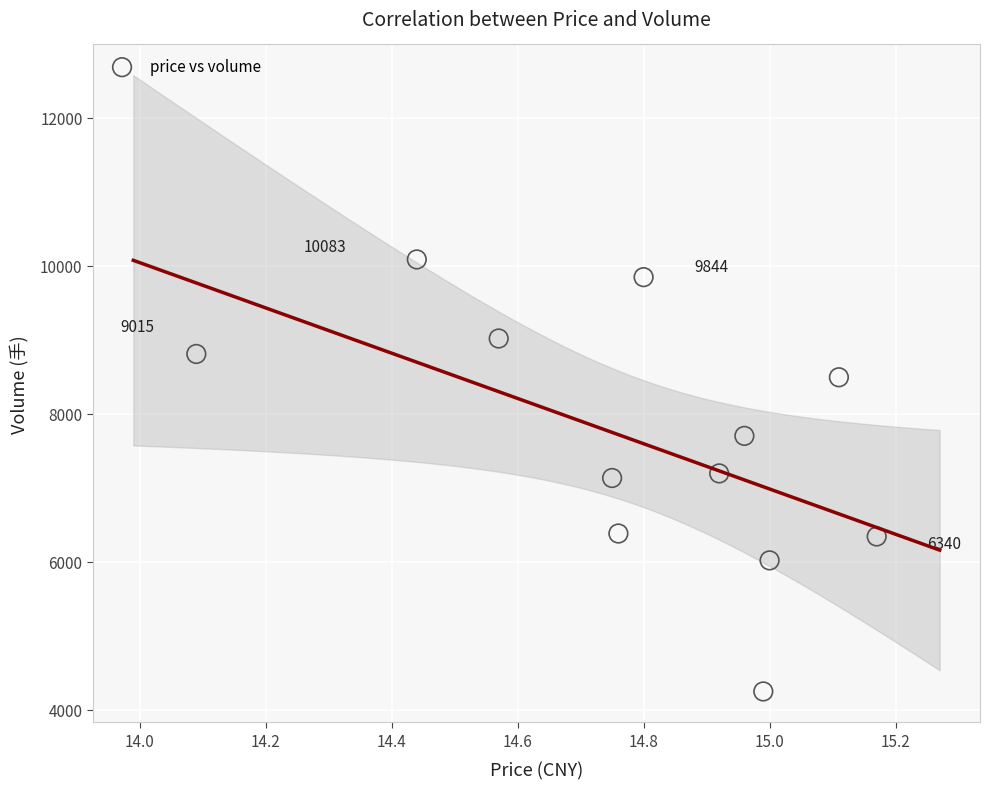

What is the average Y value?

7604